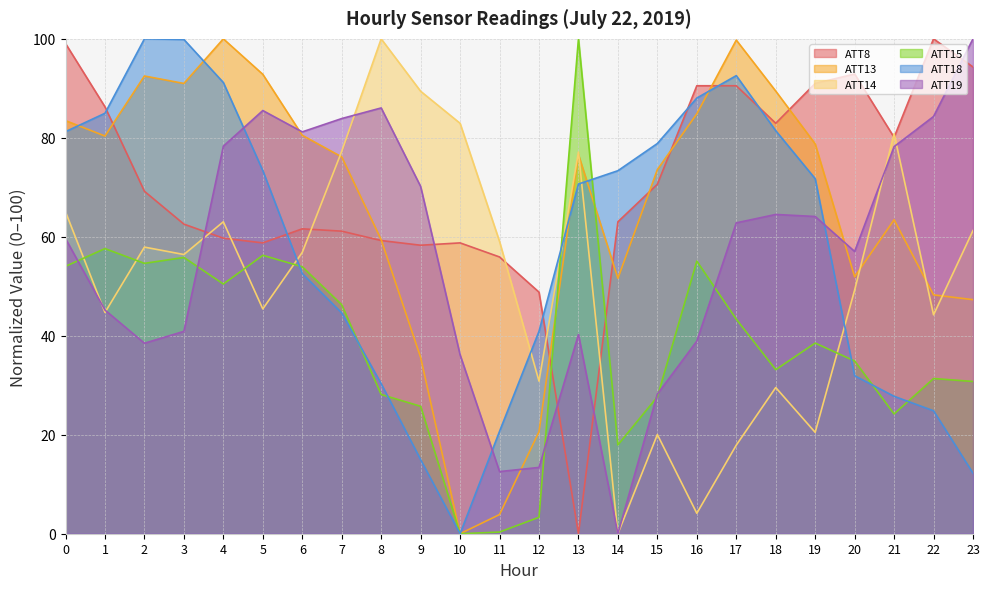

At which category is the sum across all series the highest?

4